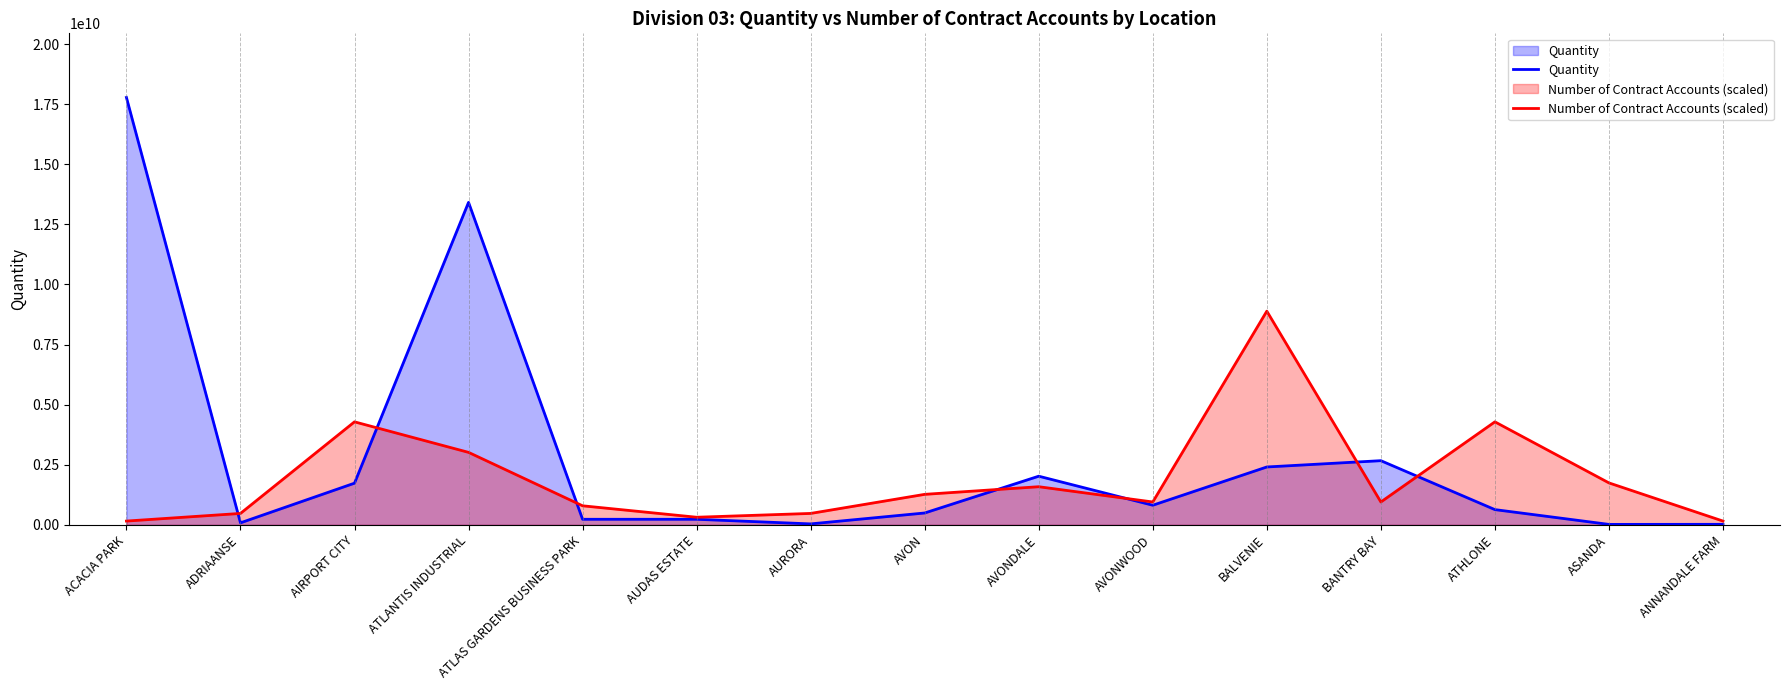

Rank the series by their maximum value, from highest to lowest.

Quantity, Number of Contract Accounts (scaled)